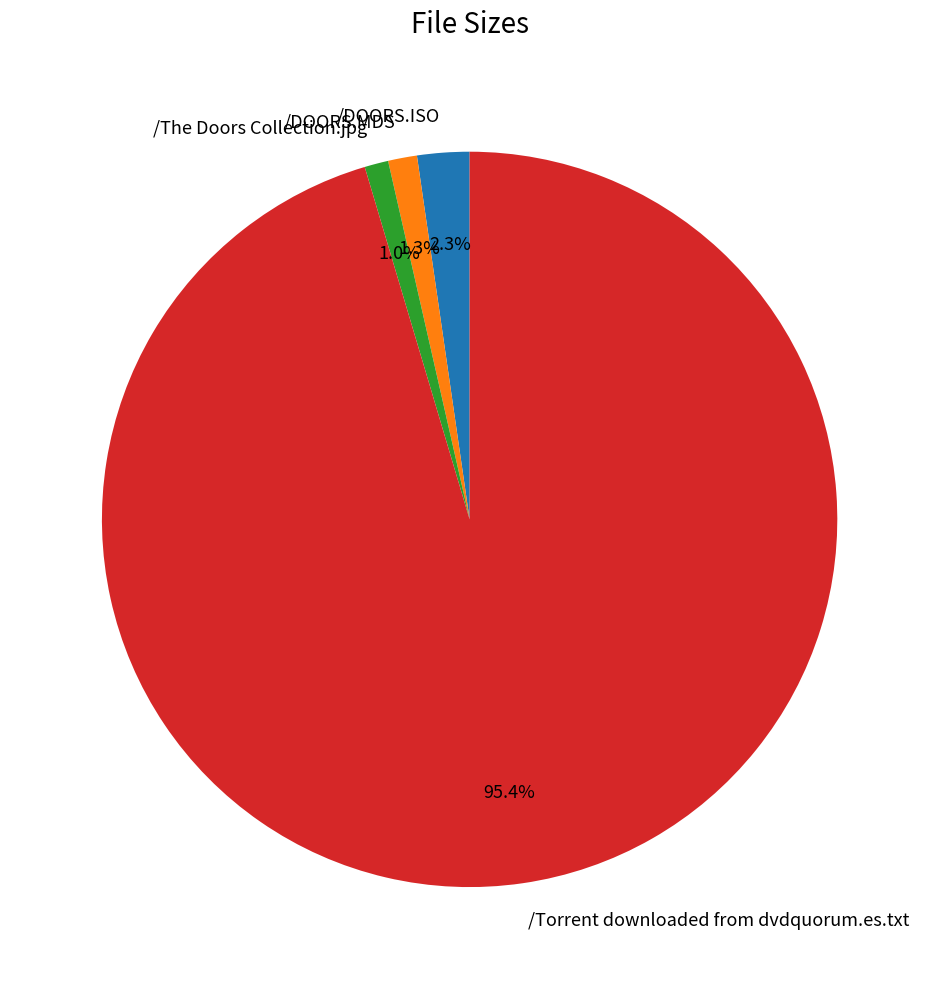

Is there a majority slice in this chart?

Yes